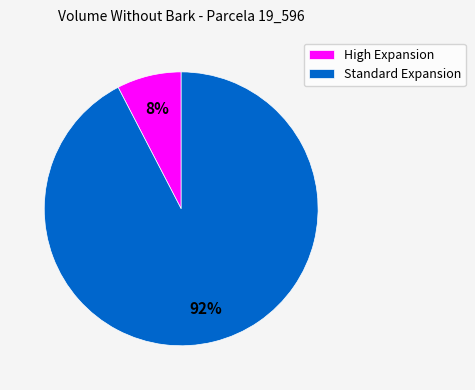

Does any single category account for the majority?

Yes